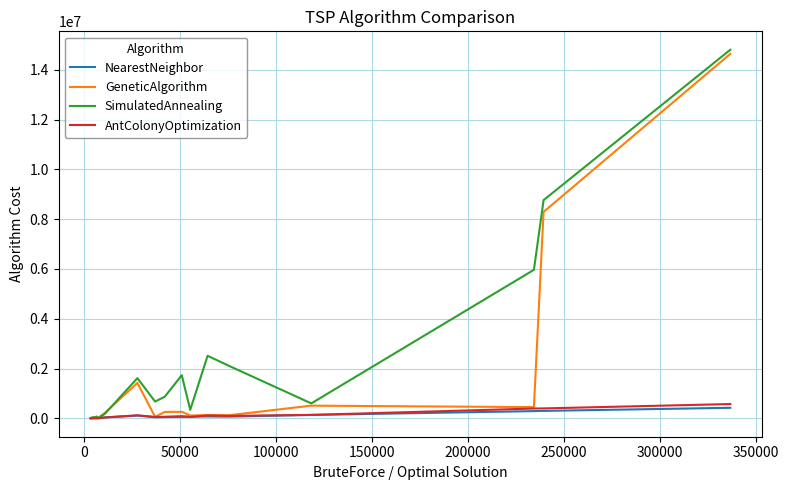

What is the greatest value displayed?

14802424.7